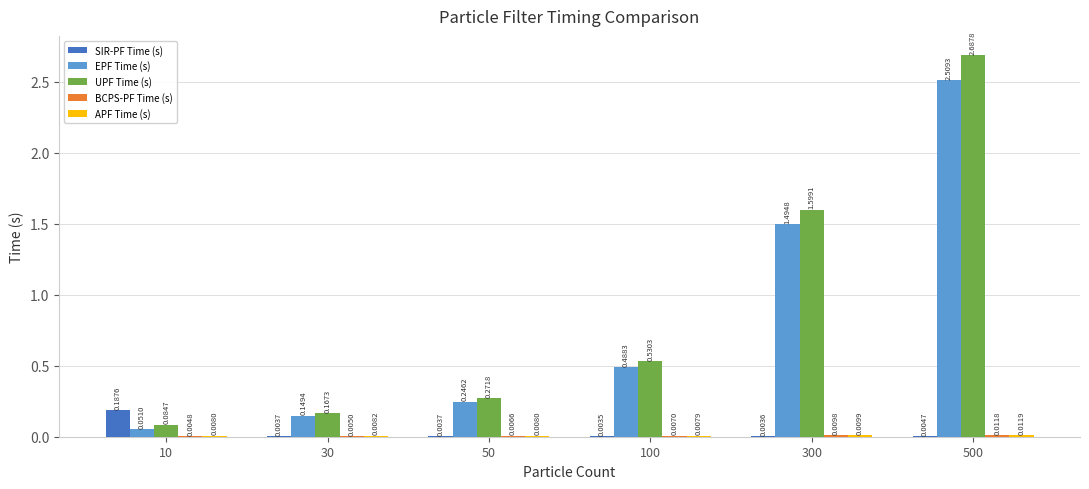

Which series has the largest range (max minus min)?

UPF Time (s)